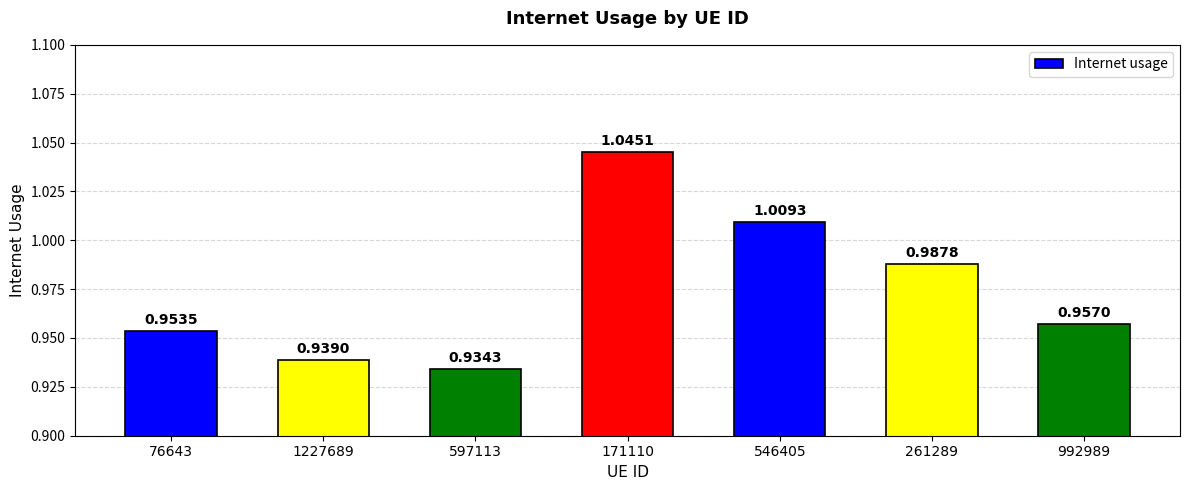

Which label corresponds to the smallest value in the chart?

597113